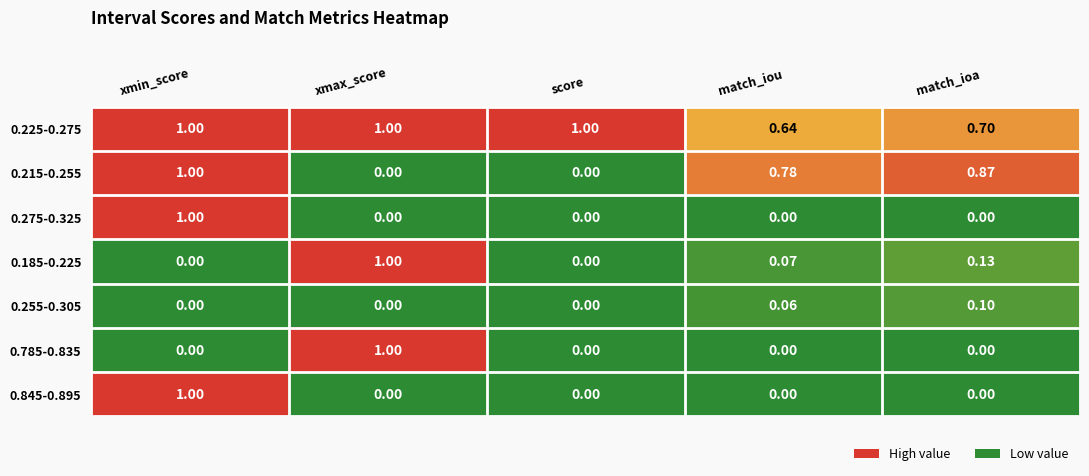

At which category is the sum across all series the highest?

xmin_score